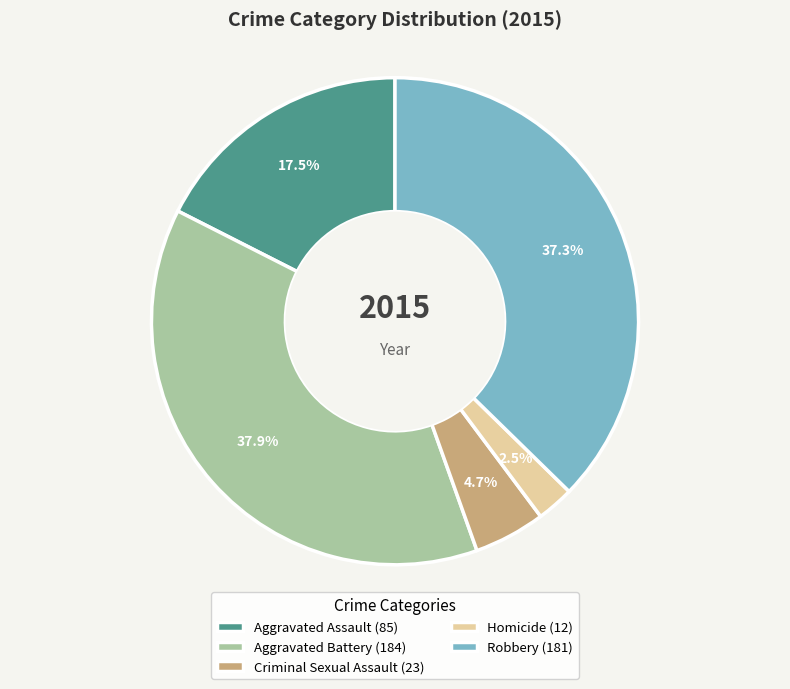

Count the number of slices in the pie.

5